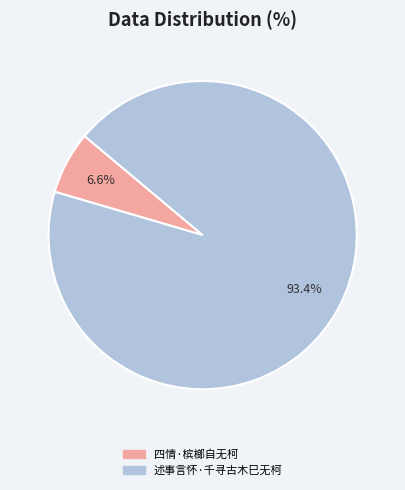

Rank the categories by value from lowest to highest.

四情·槟榔自无柯, 述事言怀·千寻古木巳无柯